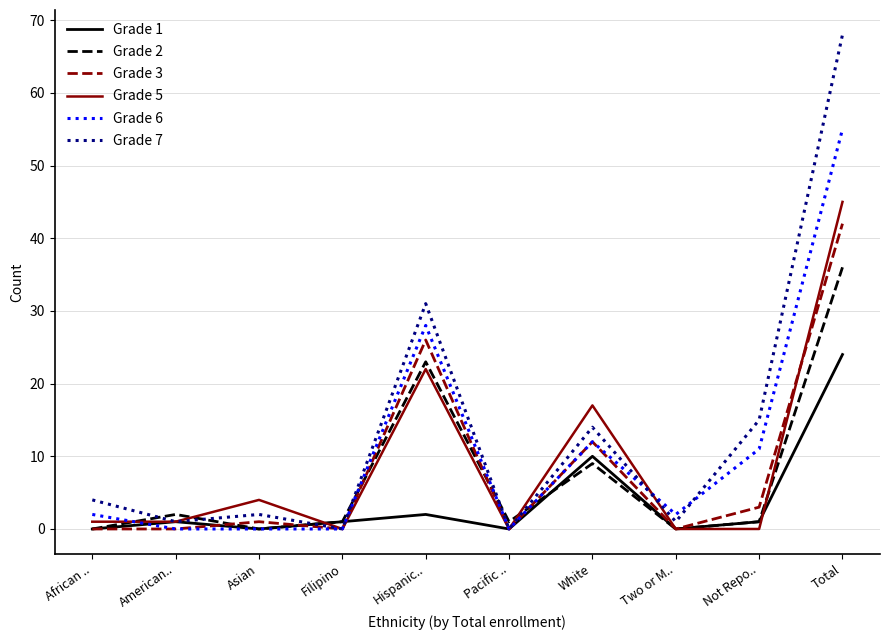

Reading right to left, list all the values displayed in this chart.

Grade 1: Total=24	Not Repo..=1	Two or M..=0	White=10	Pacific ..=0	Hispanic..=2	Filipino=1	Asian=0	American..=1	African ..=0
Grade 2: Total=36	Not Repo..=1	Two or M..=0	White=9	Pacific ..=1	Hispanic..=23	Filipino=1	Asian=0	American..=2	African ..=0
Grade 3: Total=42	Not Repo..=3	Two or M..=0	White=12	Pacific ..=0	Hispanic..=26	Filipino=0	Asian=1	American..=0	African ..=0
Grade 5: Total=45	Not Repo..=0	Two or M..=0	White=17	Pacific ..=0	Hispanic..=22	Filipino=0	Asian=4	American..=1	African ..=1
Grade 6: Total=55	Not Repo..=11	Two or M..=2	White=12	Pacific ..=0	Hispanic..=28	Filipino=0	Asian=0	American..=0	African ..=2
Grade 7: Total=68	Not Repo..=15	Two or M..=1	White=14	Pacific ..=0	Hispanic..=31	Filipino=0	Asian=2	American..=1	African ..=4